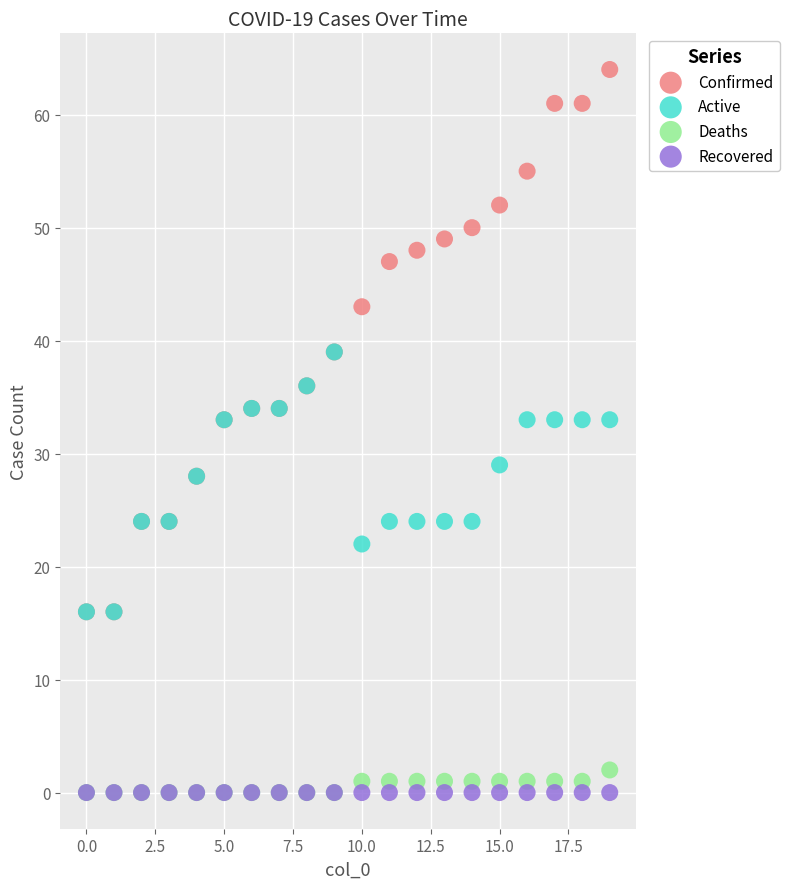

What are all the series names shown in the legend?

Confirmed, Active, Deaths, Recovered